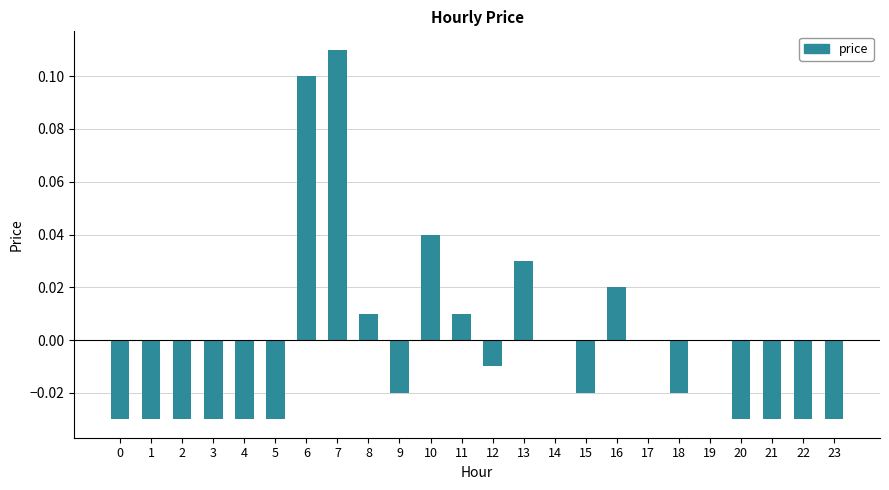

Which has a higher value, 11 or 20?

11